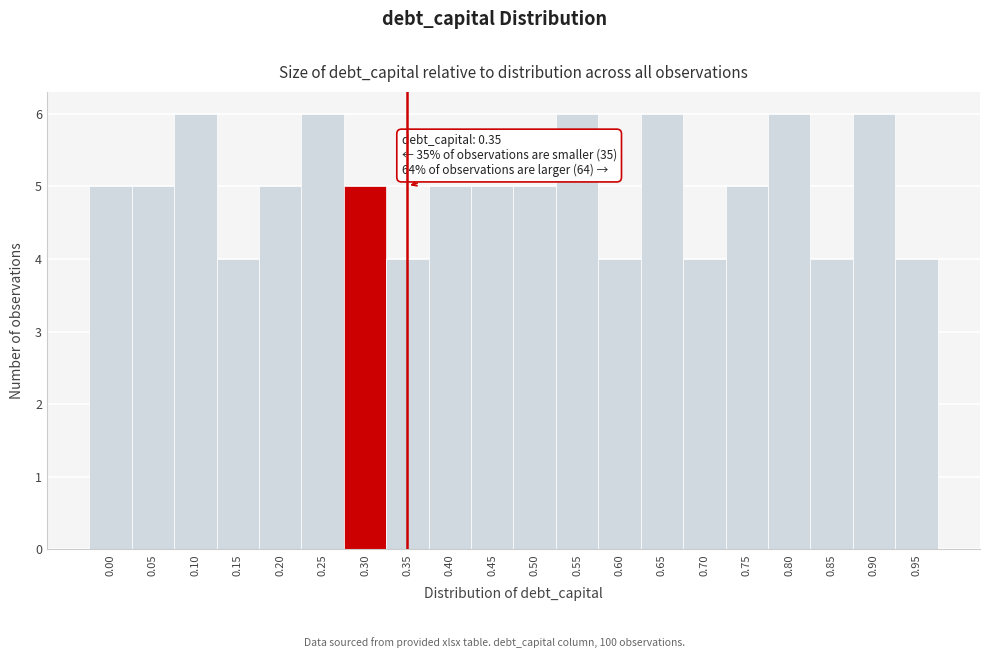

Reading left to right, transcribe all the data shown in this chart.

5	5	6	4	5	6	5	4	5	5	5	6	4	6	4	5	6	4	6	4